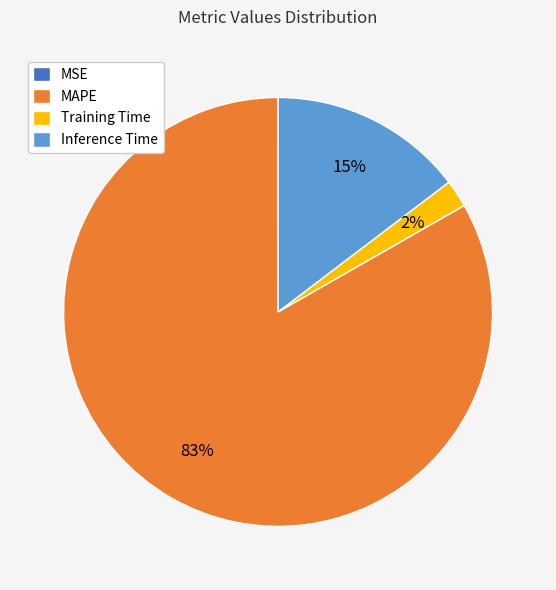

Do Training Time and MAPE together represent more than half of the pie?

Yes